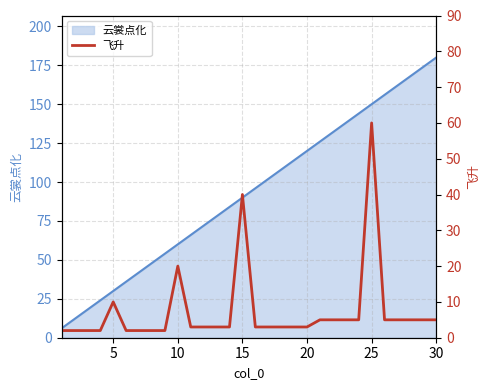

The 云裳点化 series shows 65 at 25. True or false?

False